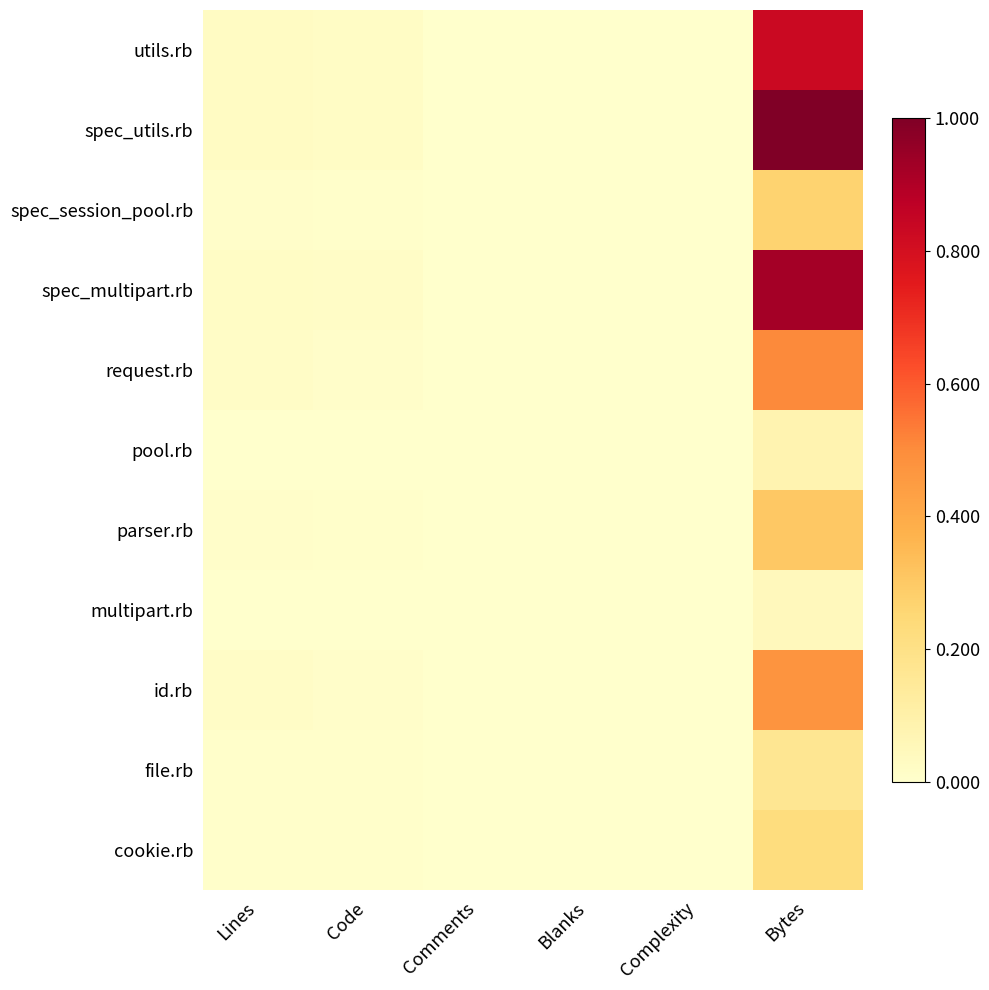

Reading left to right, transcribe all the data shown in this chart.

utils.rb: Lines=0.0	Code=0.0	Comments=0.0	Blanks=0.0	Complexity=0.0	Bytes=0.8
spec_utils.rb: Lines=0.0	Code=0.0	Comments=0.0	Blanks=0.0	Complexity=0.0	Bytes=1.0
spec_session_pool.rb: Lines=0.0	Code=0.0	Comments=0.0	Blanks=0.0	Complexity=0.0	Bytes=0.3
spec_multipart.rb: Lines=0.0	Code=0.0	Comments=0.0	Blanks=0.0	Complexity=0.0	Bytes=0.9
request.rb: Lines=0.0	Code=0.0	Comments=0.0	Blanks=0.0	Complexity=0.0	Bytes=0.5
pool.rb: Lines=0.0	Code=0.0	Comments=0.0	Blanks=0.0	Complexity=0.0	Bytes=0.1
parser.rb: Lines=0.0	Code=0.0	Comments=0.0	Blanks=0.0	Complexity=0.0	Bytes=0.3
multipart.rb: Lines=0.0	Code=0.0	Comments=0.0	Blanks=0.0	Complexity=0.0	Bytes=0.0
id.rb: Lines=0.0	Code=0.0	Comments=0.0	Blanks=0.0	Complexity=0.0	Bytes=0.5
file.rb: Lines=0.0	Code=0.0	Comments=0.0	Blanks=0.0	Complexity=0.0	Bytes=0.2
cookie.rb: Lines=0.0	Code=0.0	Comments=0.0	Blanks=0.0	Complexity=0.0	Bytes=0.2